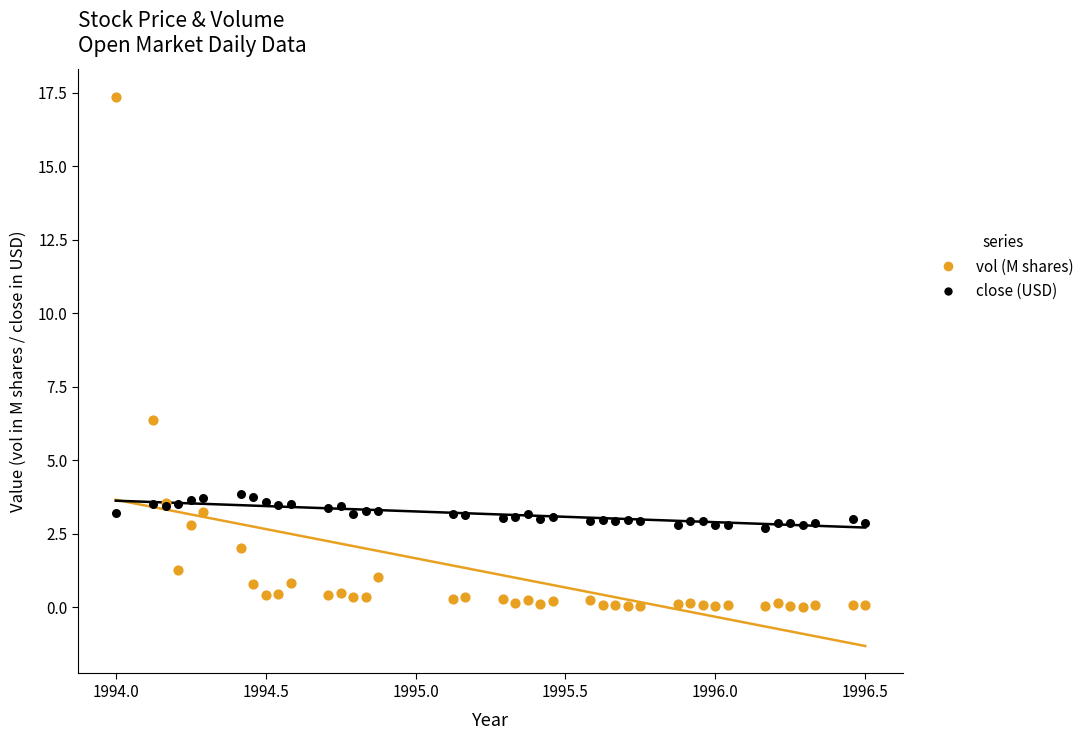

What is the X range (max minus min) for the scatter plot?

2.5